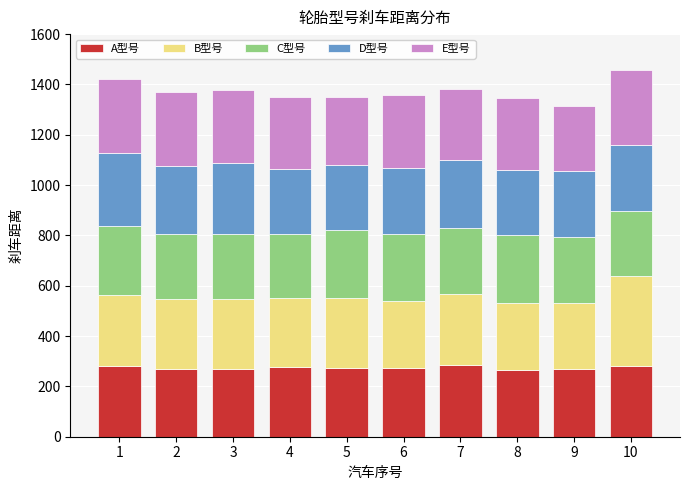

What is the total value across all series at 4?

1352